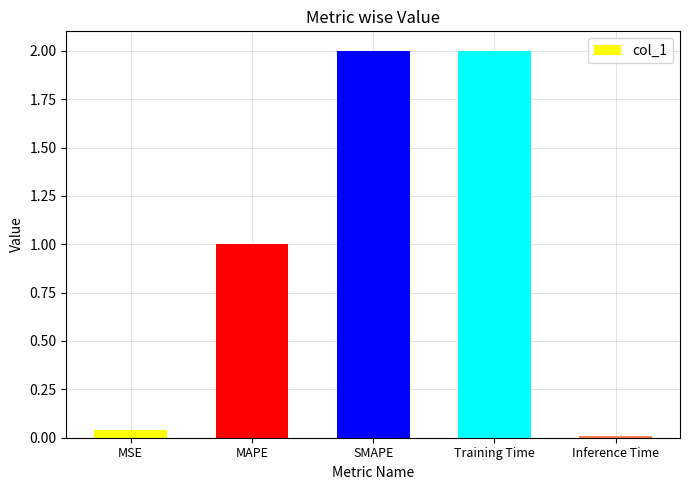

What is the approximate value at MAPE?

1.0